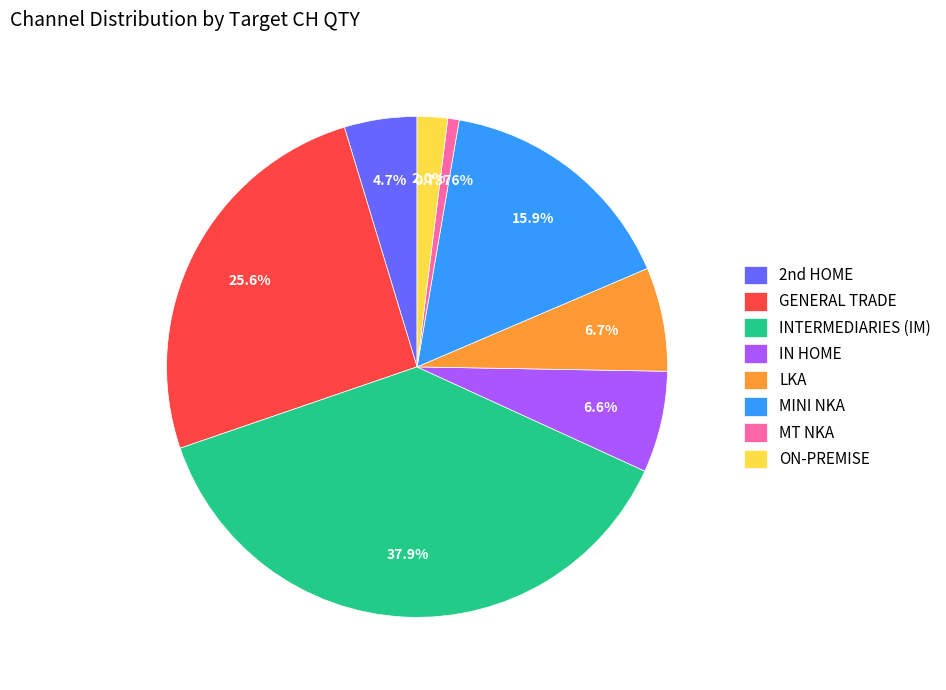

Is there a majority slice in this chart?

No